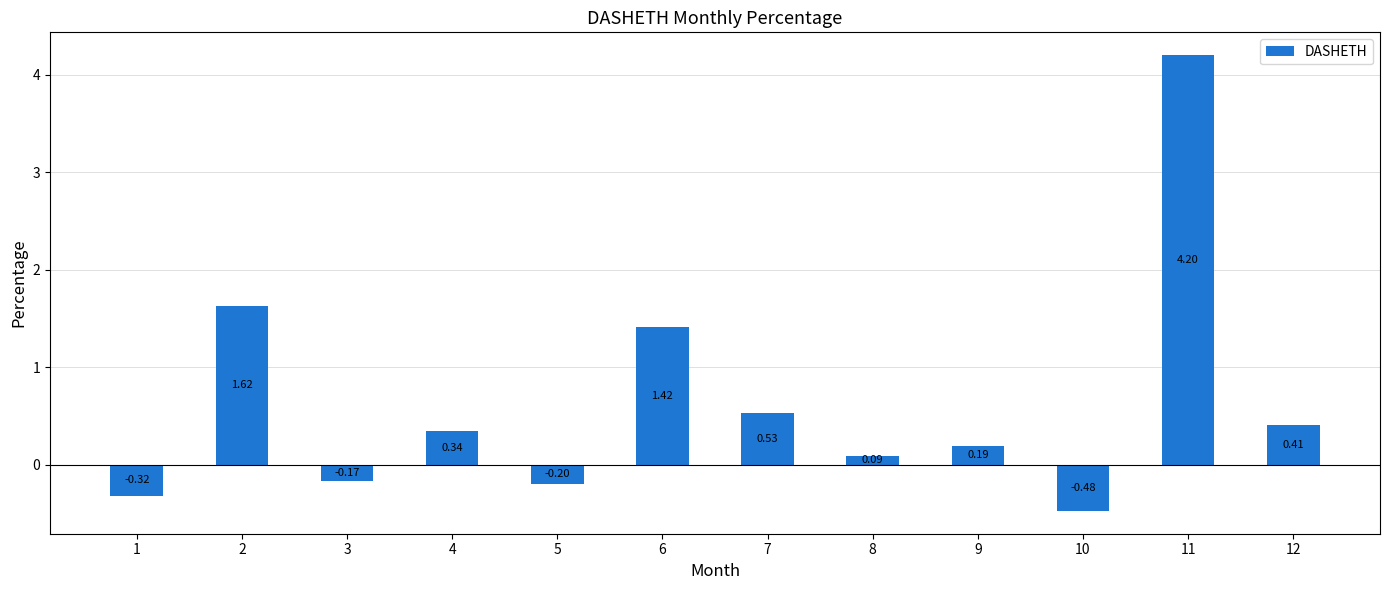

What is the sum of all values?

7.6